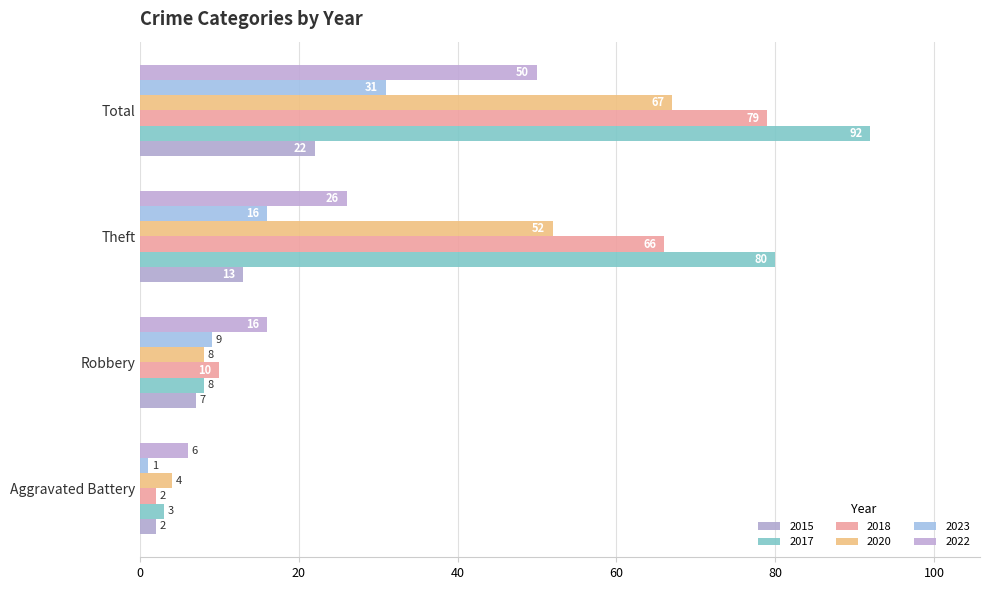

What is the difference between the highest and lowest values at Theft?

67